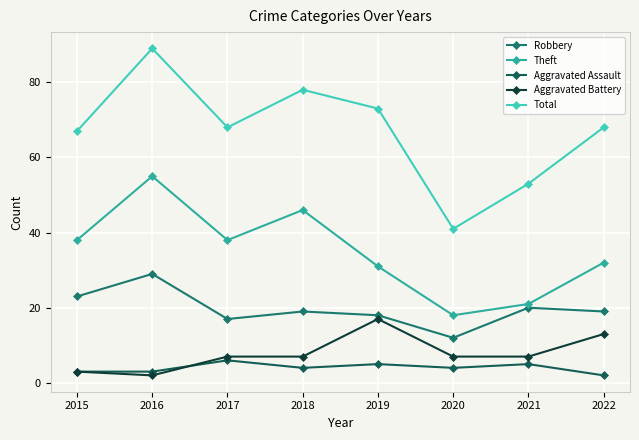

At which label is Aggravated Battery closest to 9?

2017